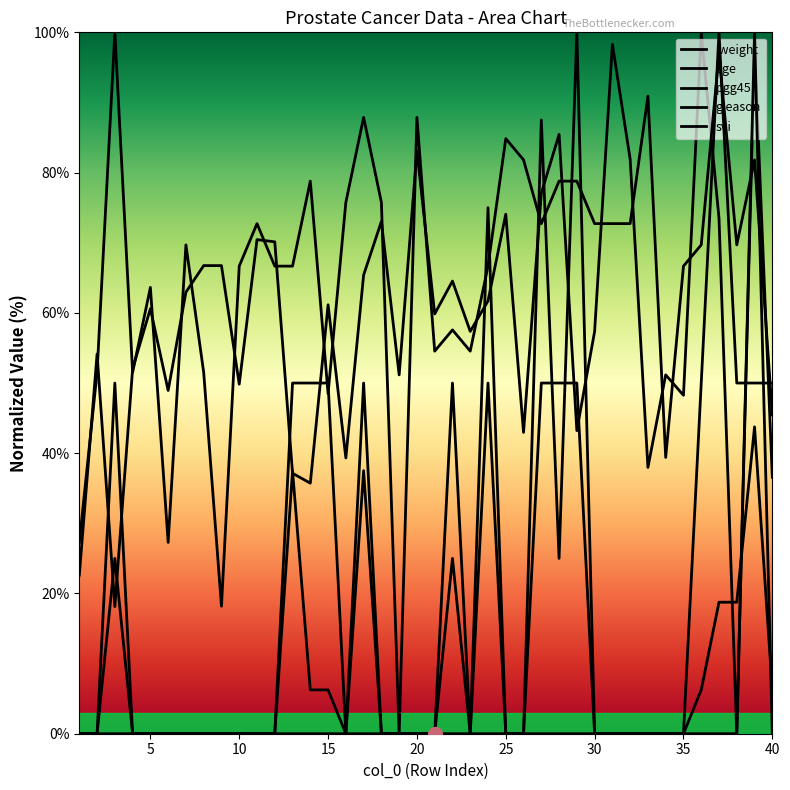

Does the chart have visible grid lines?

No